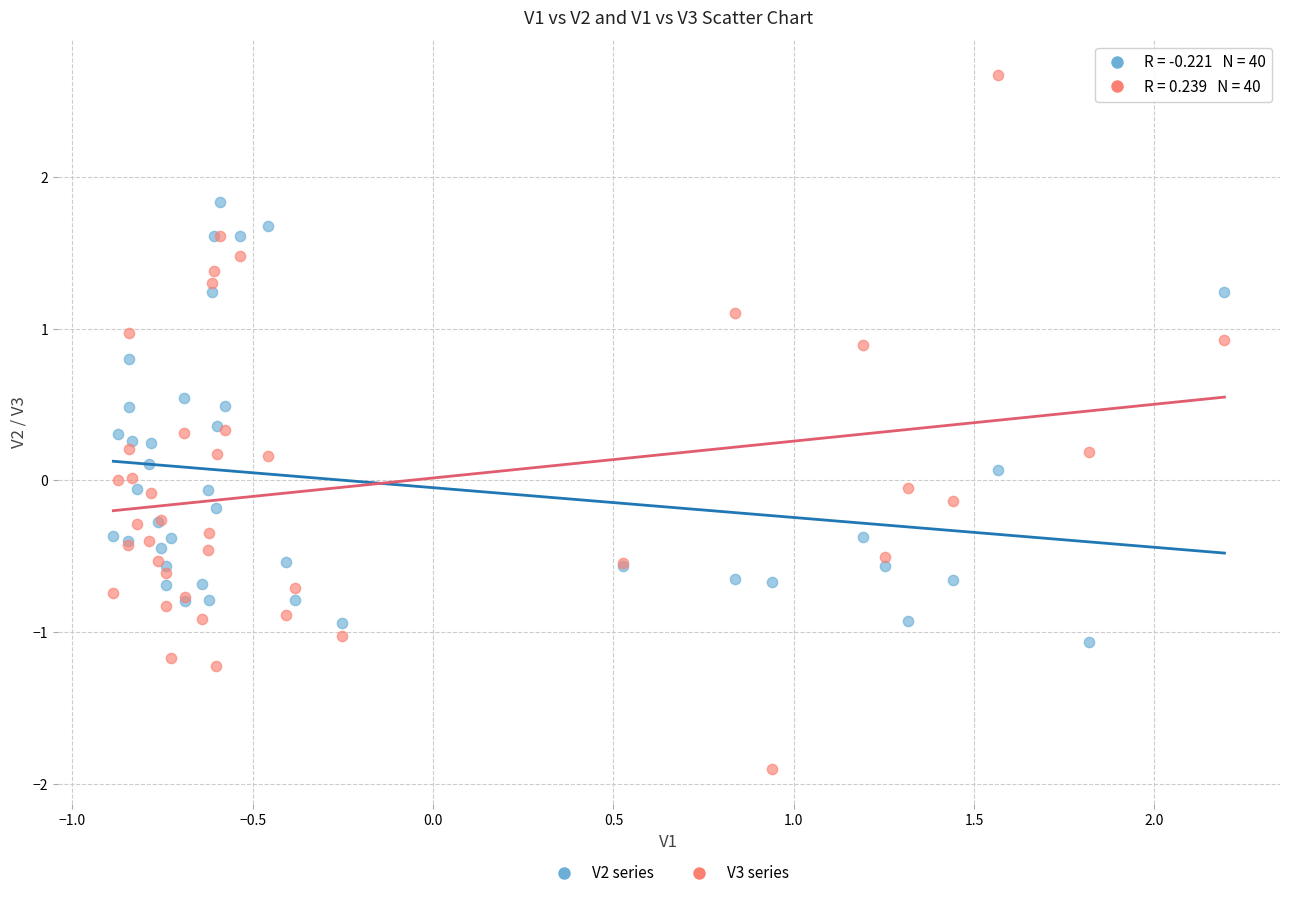

Which series contains the lowest Y value?

V3 series